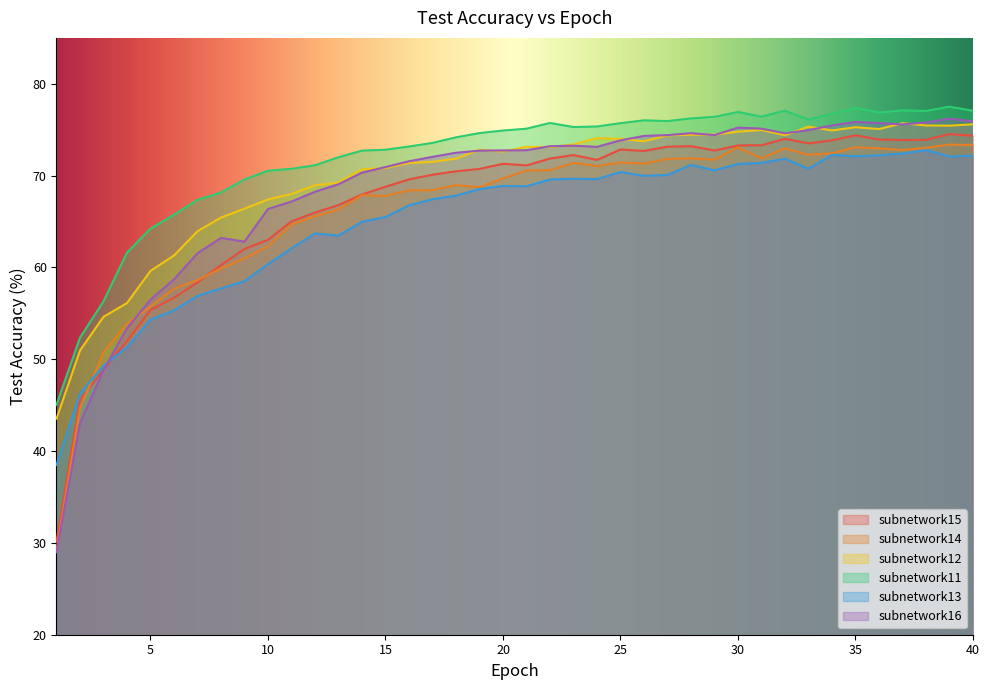

Between 32 and 35, which is larger?

35